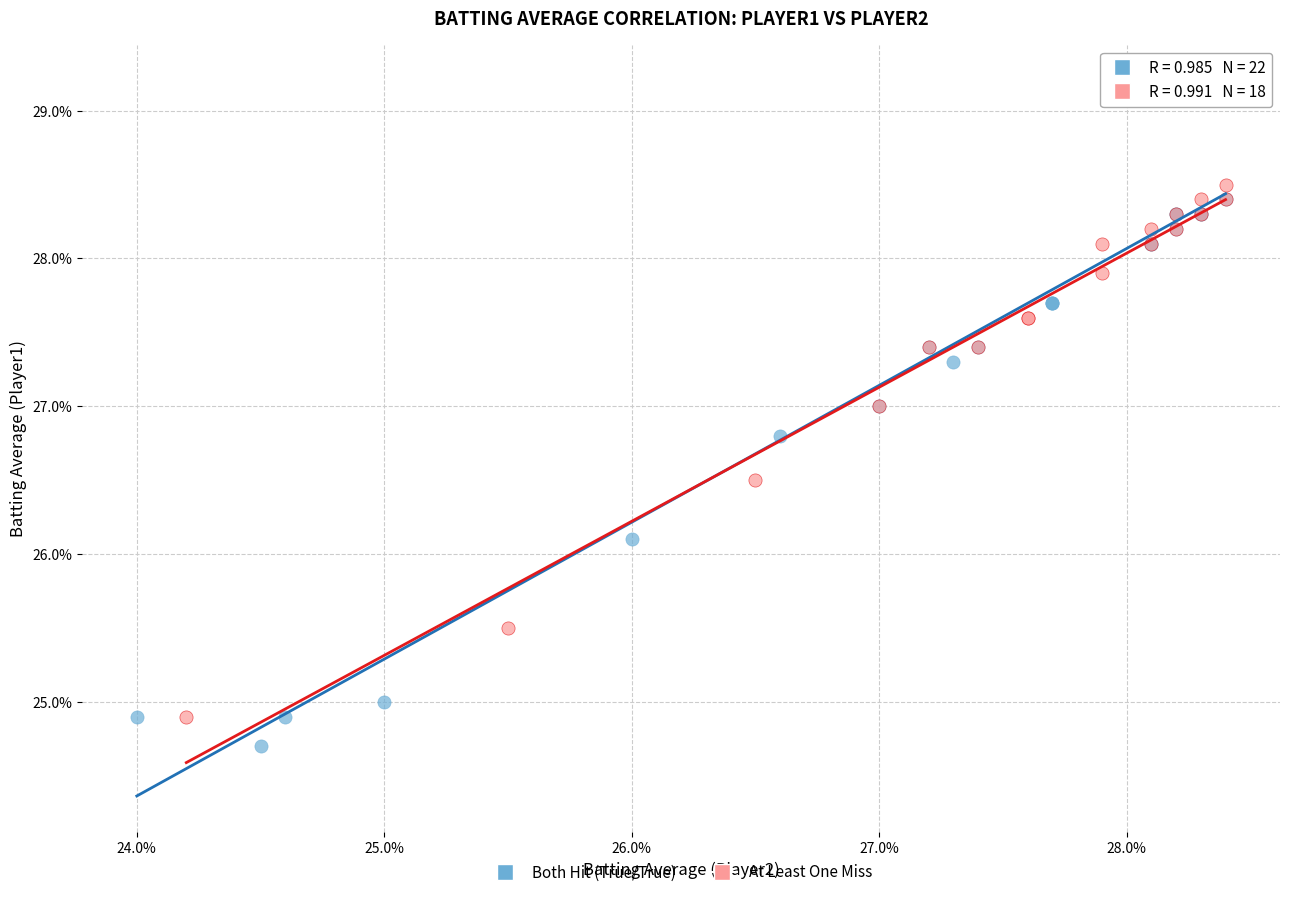

Which series reaches the minimum Y coordinate?

Both Hit (True/True)